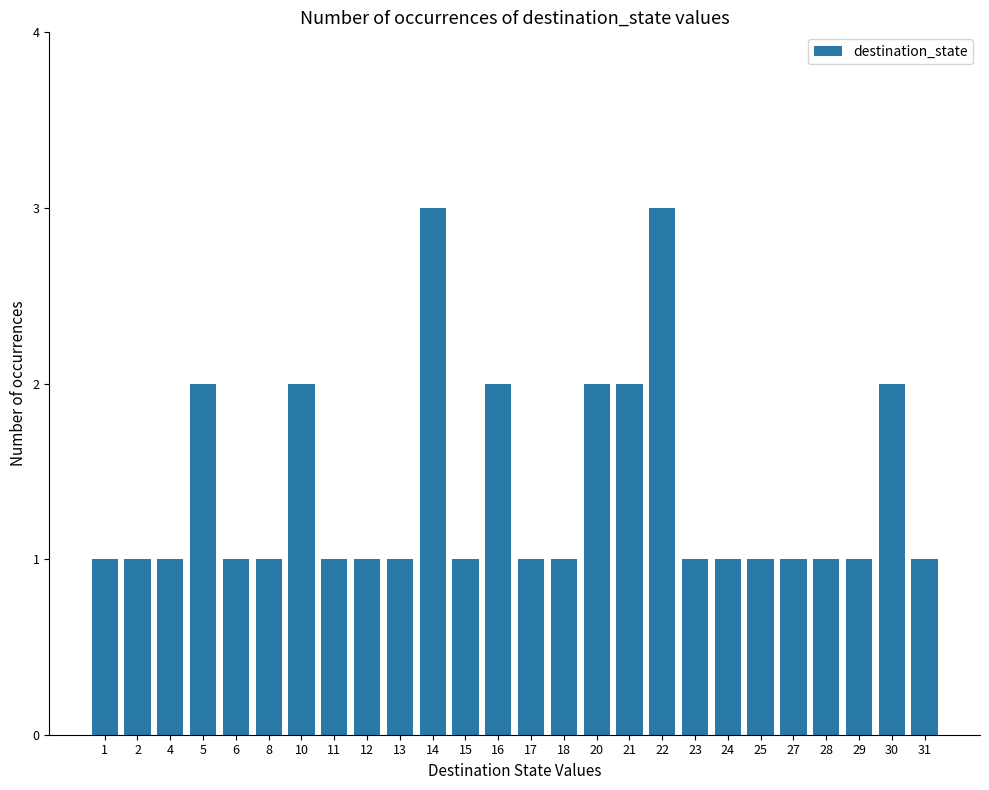

What is the sum of all values?

36